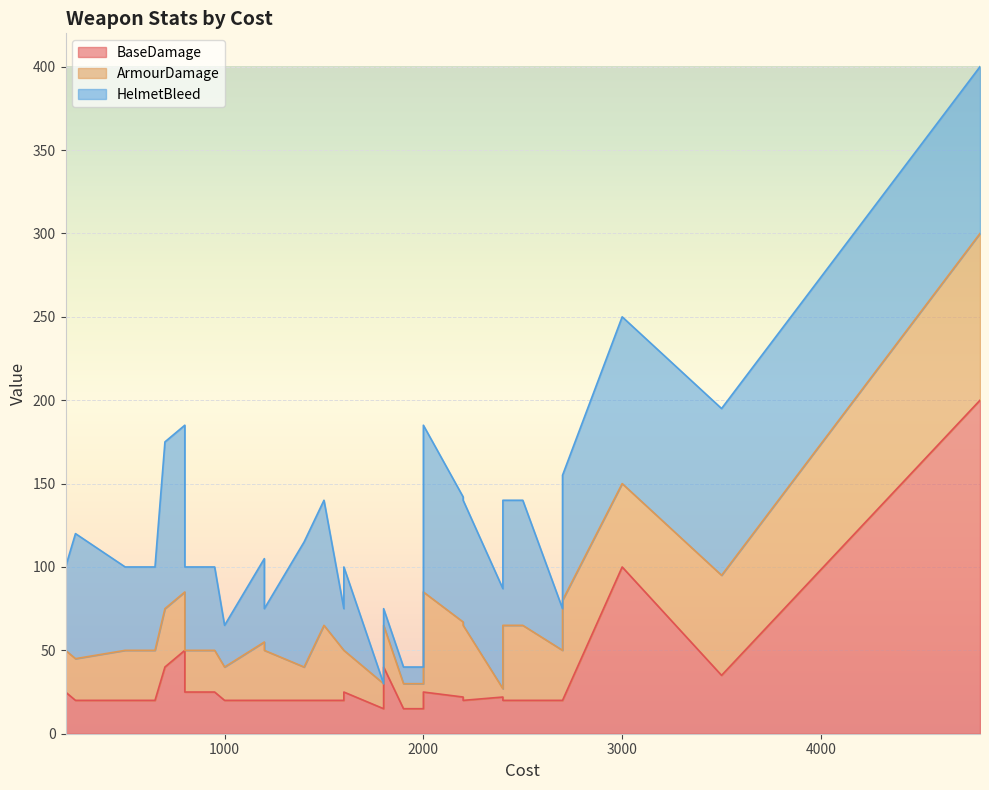

True or false: BaseDamage has a value of 9 at 3500.

False